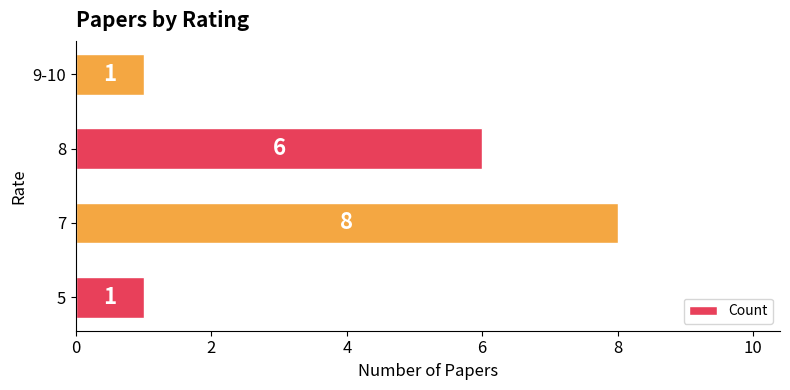

Reading bottom to top, what are all the values shown in this chart?

1	8	6	1